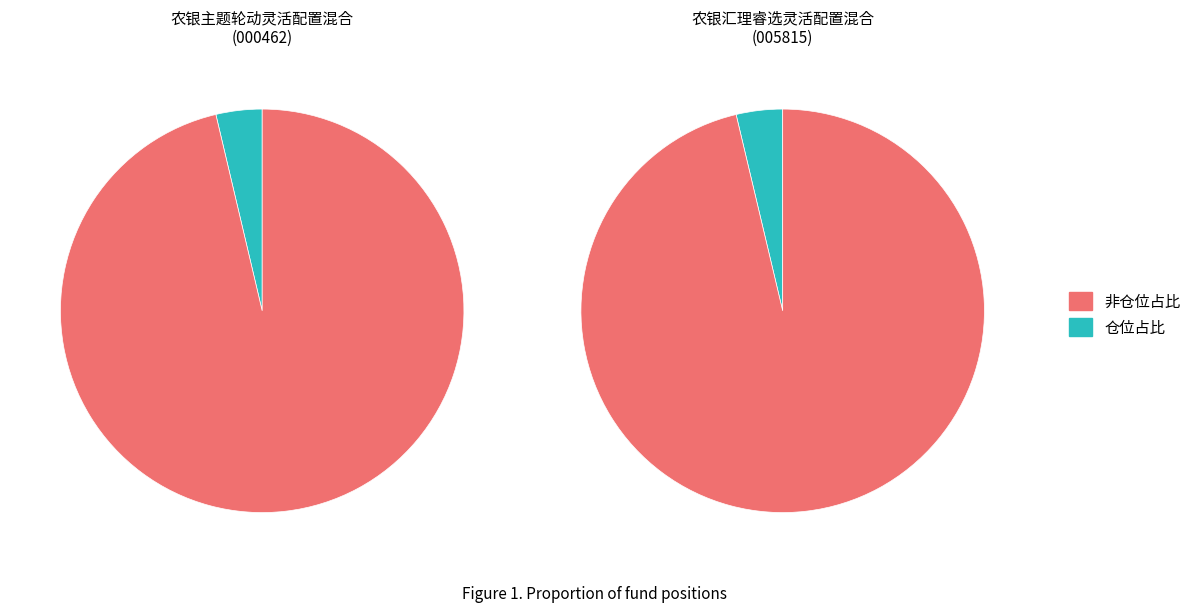

Count the number of slices in the pie.

2